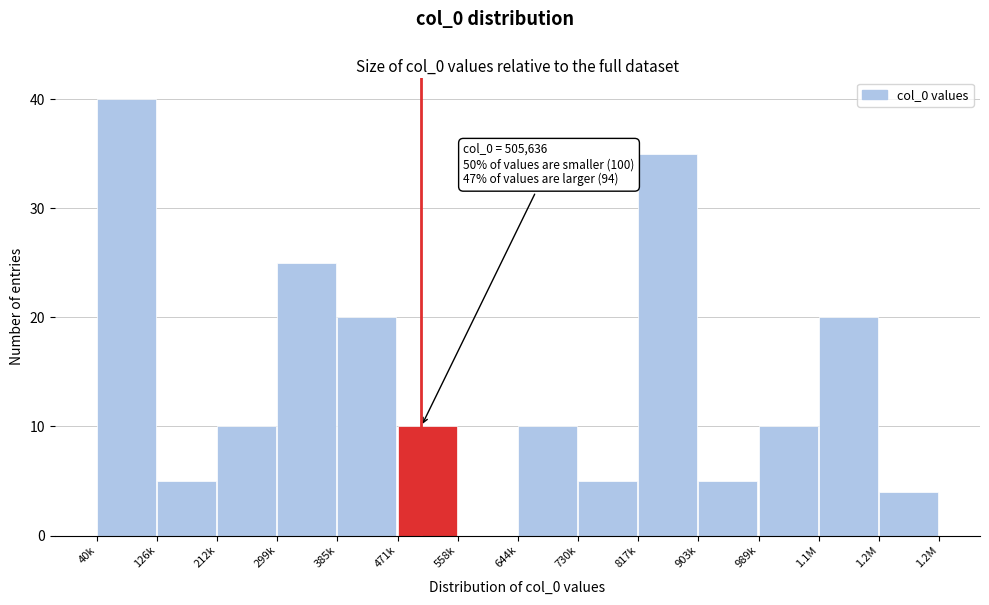

Reading left to right, extract all data points from this chart.

40k=40	126k=5	212k=10	299k=25	385k=20	471k=10	558k=0	644k=10	730k=5	817k=35	903k=5	989k=10	1.1M=20	1.2M=4